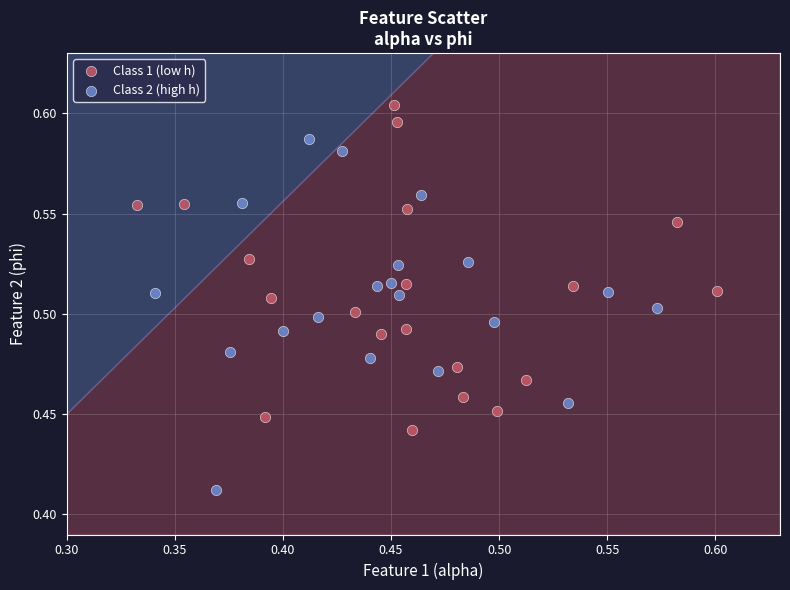

Which series has the widest spread of Y values?

Class 2 (high h)